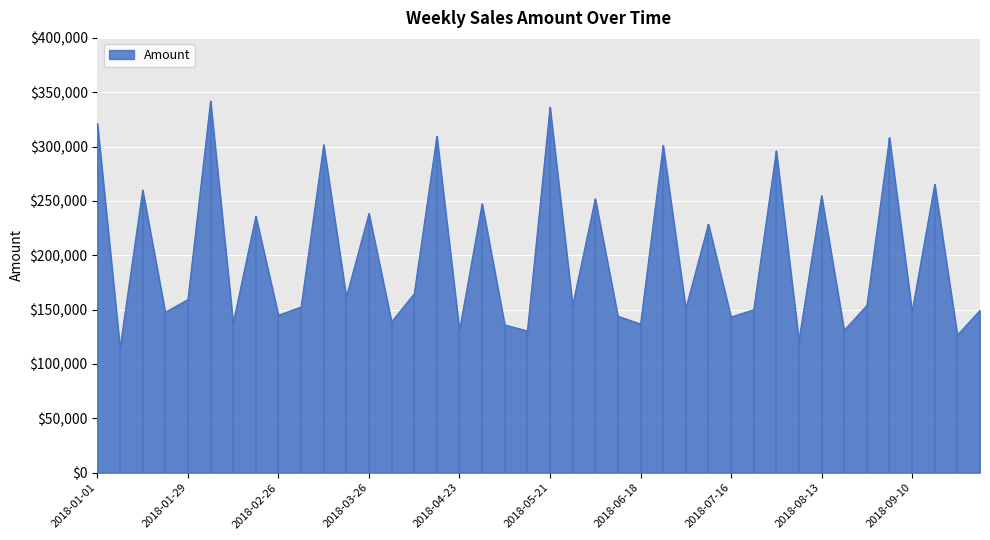

Reading right to left, what are all the values shown in this chart?

2018-10-01=149276.5	2018-09-24=126657.6	2018-09-17=265386.4	2018-09-10=148259.3	2018-09-03=308314.2	2018-08-27=153896.4	2018-08-20=130960.5	2018-08-13=254737.2	2018-08-06=121538.3	2018-07-30=296119.5	2018-07-23=149910.4	2018-07-16=143240.4	2018-07-09=228642.2	2018-07-02=151011.2	2018-06-25=301086.6	2018-06-18=136794.4	2018-06-11=144028.9	2018-06-04=251962.9	2018-05-28=154027.5	2018-05-21=336242.5	2018-05-14=130420.7	2018-05-07=135960.9	2018-04-30=247446.3	2018-04-23=130954.8	2018-04-16=309578.6	2018-04-09=164648.5	2018-04-02=138863.3	2018-03-26=238485.9	2018-03-19=161632.5	2018-03-12=301775.4	2018-03-05=152471.2	2018-02-26=144871.2	2018-02-19=235964.8	2018-02-12=137580.5	2018-02-05=341824.6	2018-01-29=159315.1	2018-01-22=147614.0	2018-01-15=259970.5	2018-01-08=114673.7	2018-01-01=321234.0